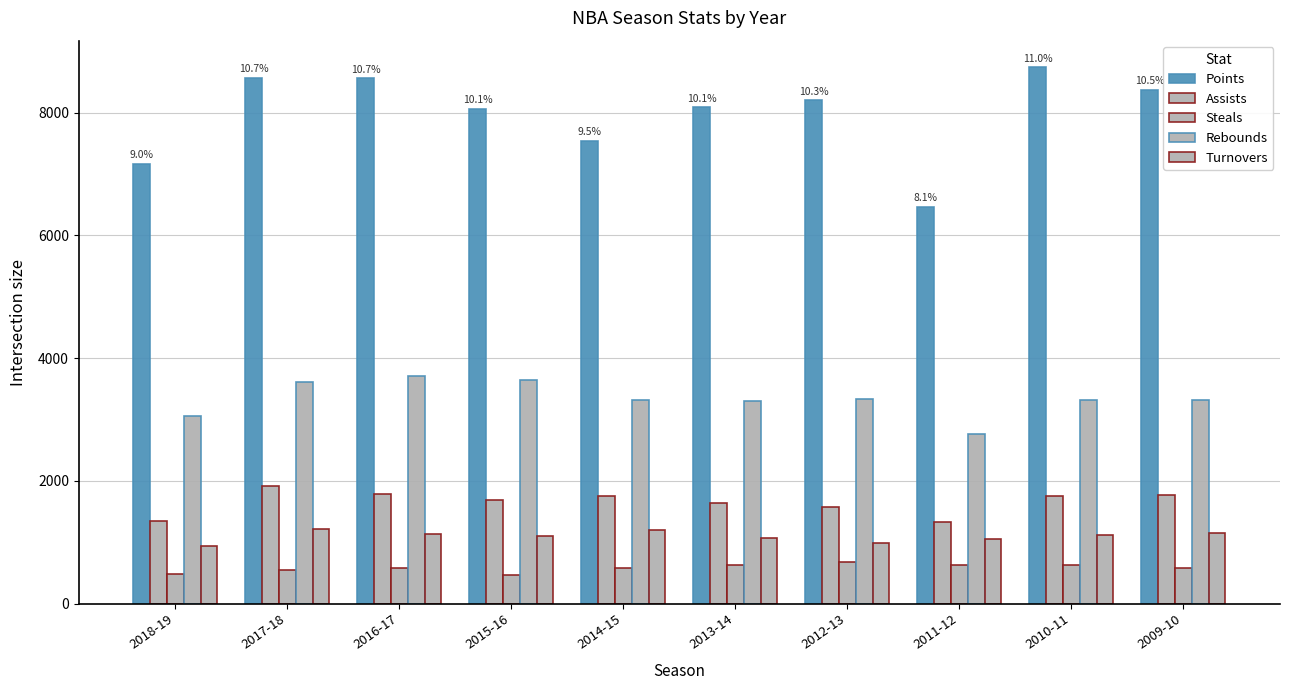

Does the chart contain any negative values?

No